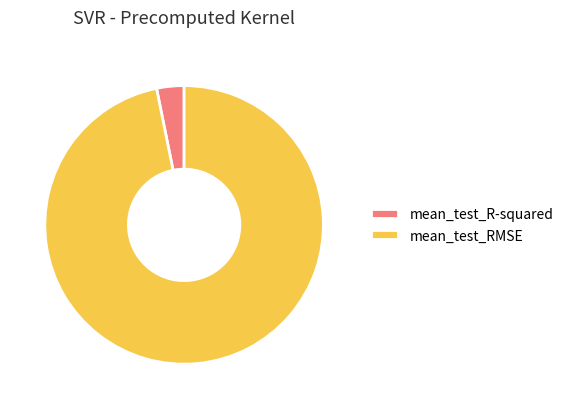

Between mean_test_RMSE and mean_test_R-squared, which is larger?

mean_test_RMSE